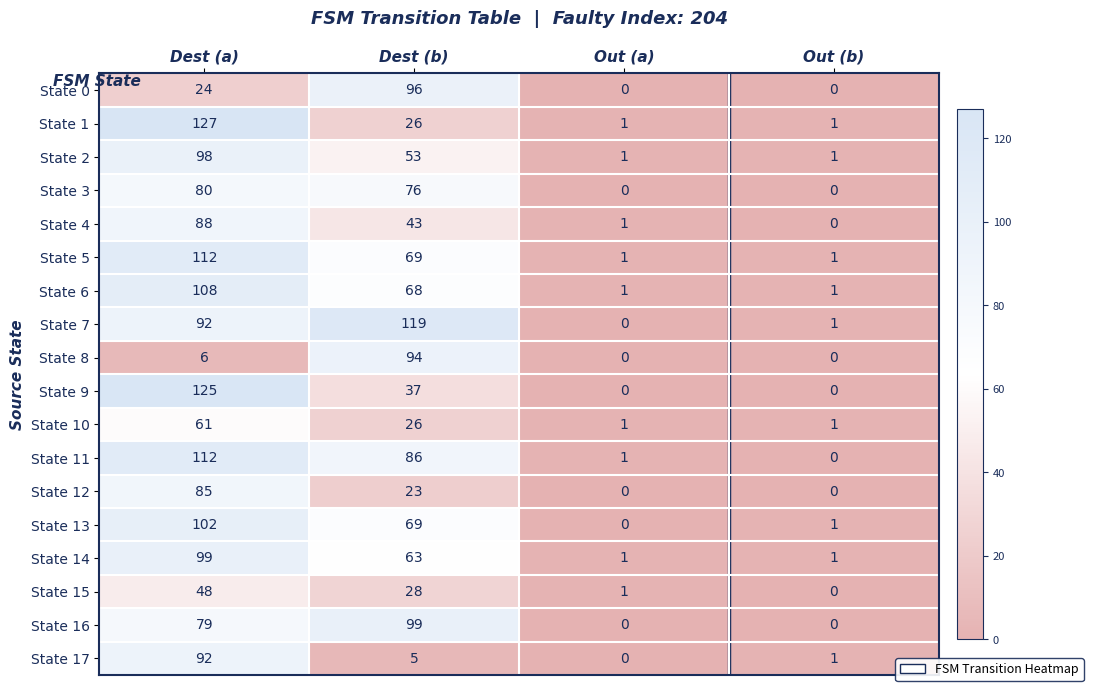

What is the highest value of the State 8 series?

94